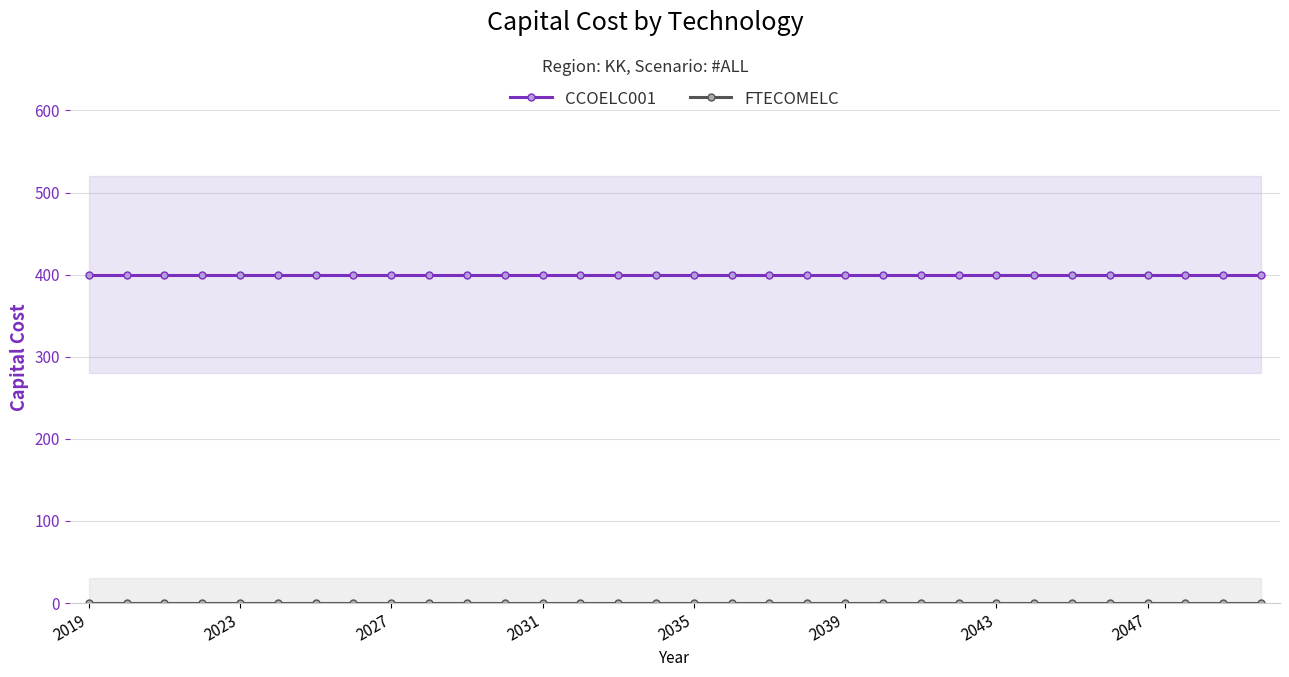

The value of FTECOMELC at 9 is 0. True or false?

True